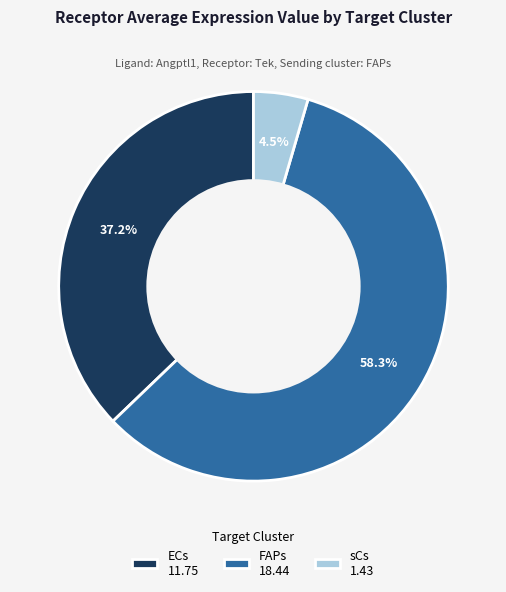

What portion of the pie excludes FAPs 18.44?

41.7%